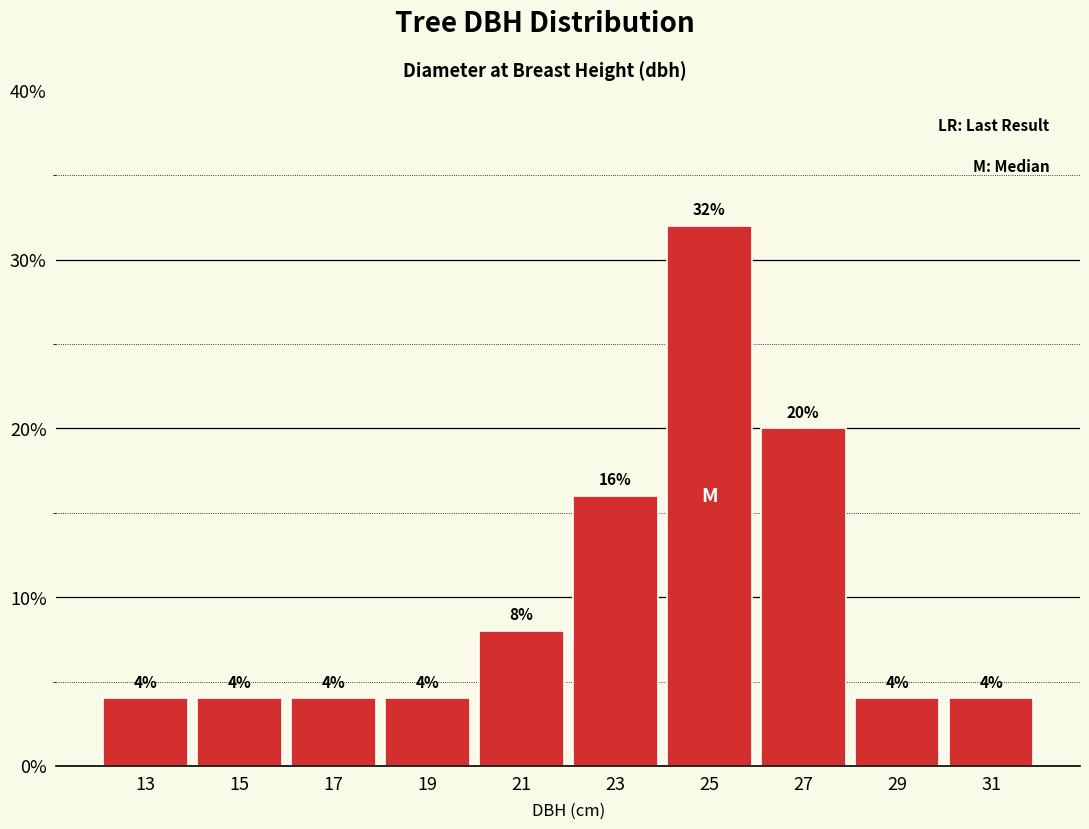

Reading left to right, list every bar in this chart as the range it spans on the x-axis followed by its height.

12 to 14: 4
14 to 16: 4
16 to 18: 4
18 to 20: 4
20 to 22: 8
22 to 24: 16
24 to 26: 32
26 to 28: 20
28 to 30: 4
30 to 32: 4